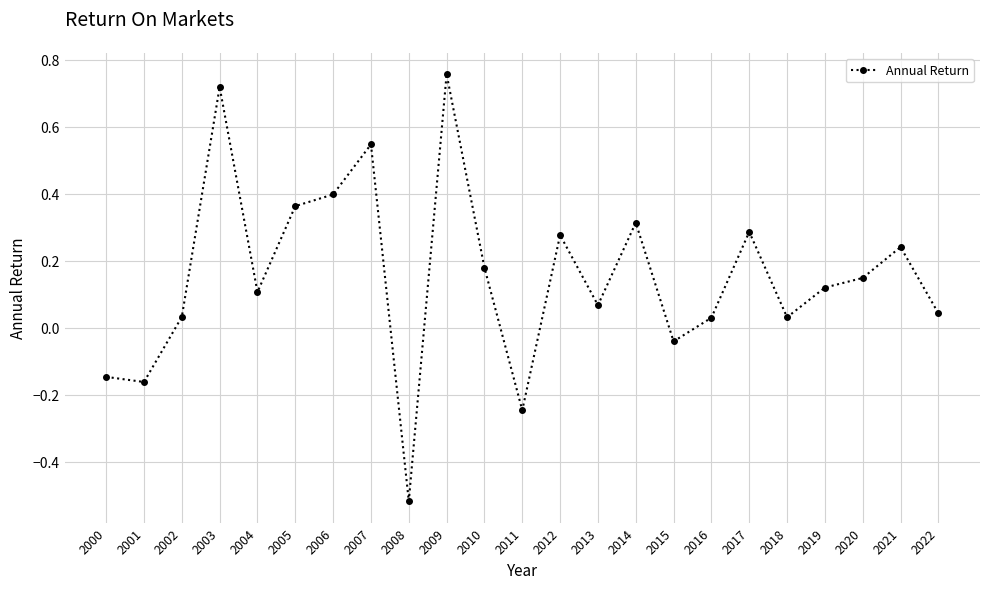

What is the difference between the maximum and second lowest values?

1.0